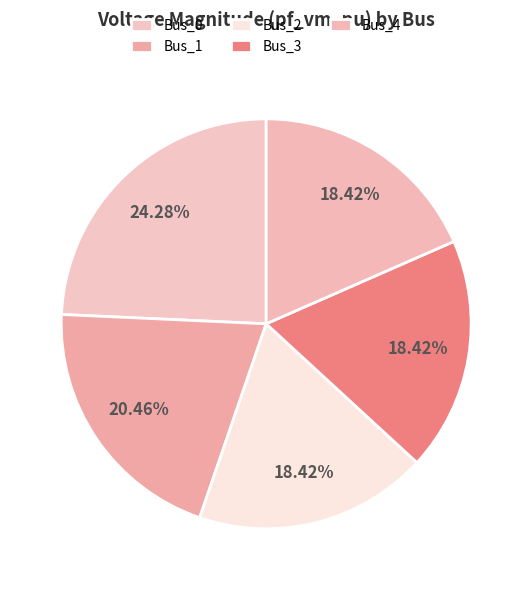

True or false: Bus_0 accounts for 15% of the total.

False